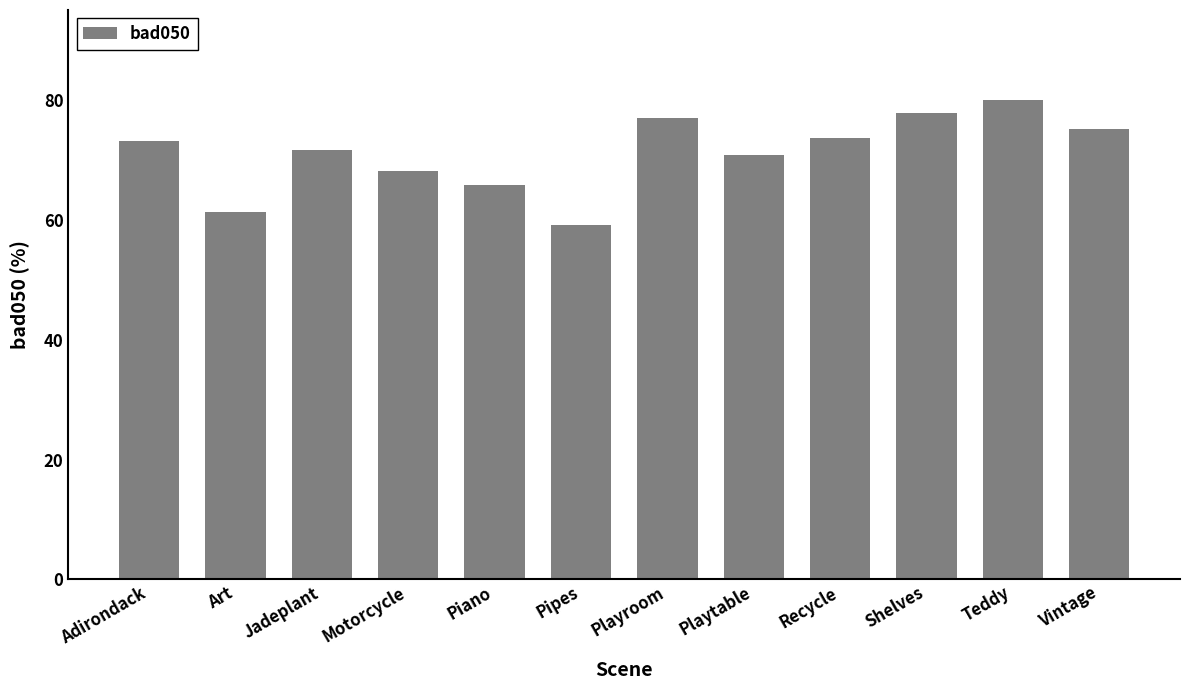

What is the minimum value shown in the chart?

59.1